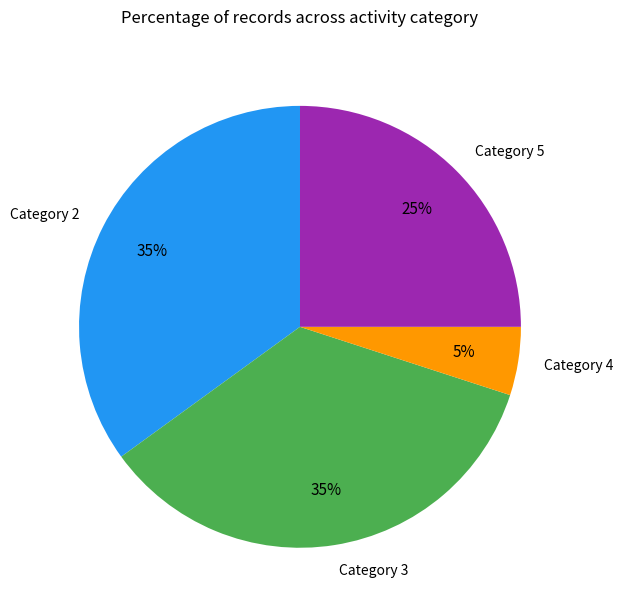

How many segments does this pie chart have?

4